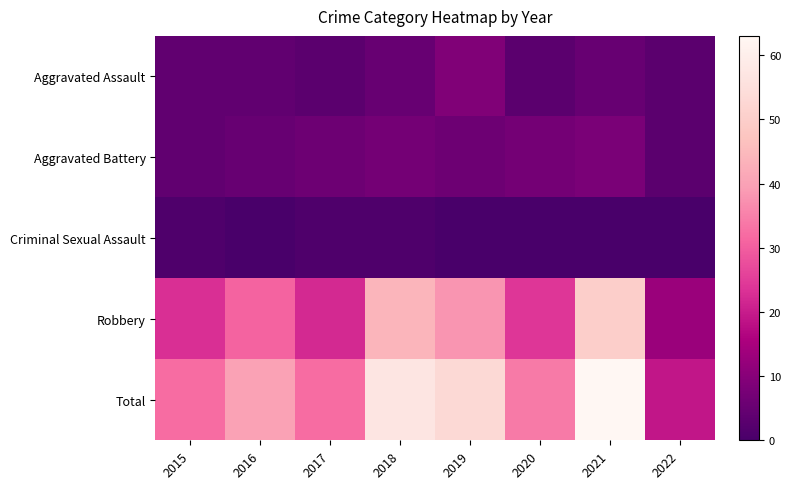

Reading left to right, transcribe all the data shown in this chart.

Aggravated Assault: 2015=4	2016=4	2017=3	2018=5	2019=9	2020=3	2021=5	2022=3
Aggravated Battery: 2015=4	2016=5	2017=6	2018=7	2019=6	2020=7	2021=8	2022=3
Criminal Sexual Assault: 2015=1	2016=0	2017=1	2018=1	2019=0	2020=0	2021=0	2022=0
Robbery: 2015=23	2016=31	2017=22	2018=44	2019=38	2020=24	2021=50	2022=13
Total: 2015=32	2016=40	2017=32	2018=57	2019=53	2020=34	2021=63	2022=19